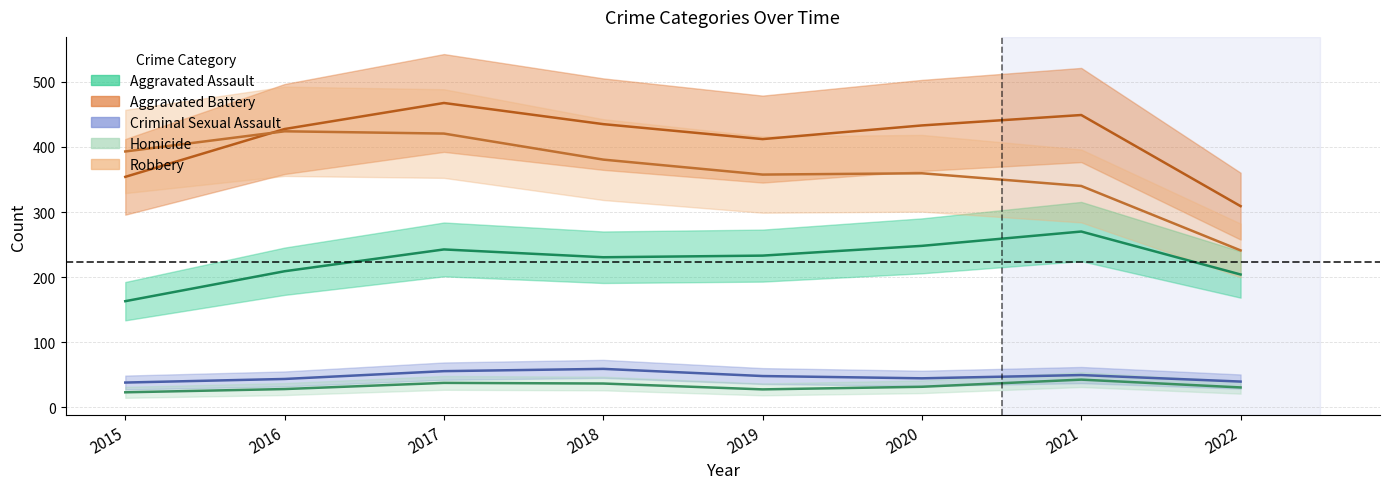

What are all the series names shown in the legend?

Aggravated Assault, Aggravated Battery, Criminal Sexual Assault, Homicide, Robbery